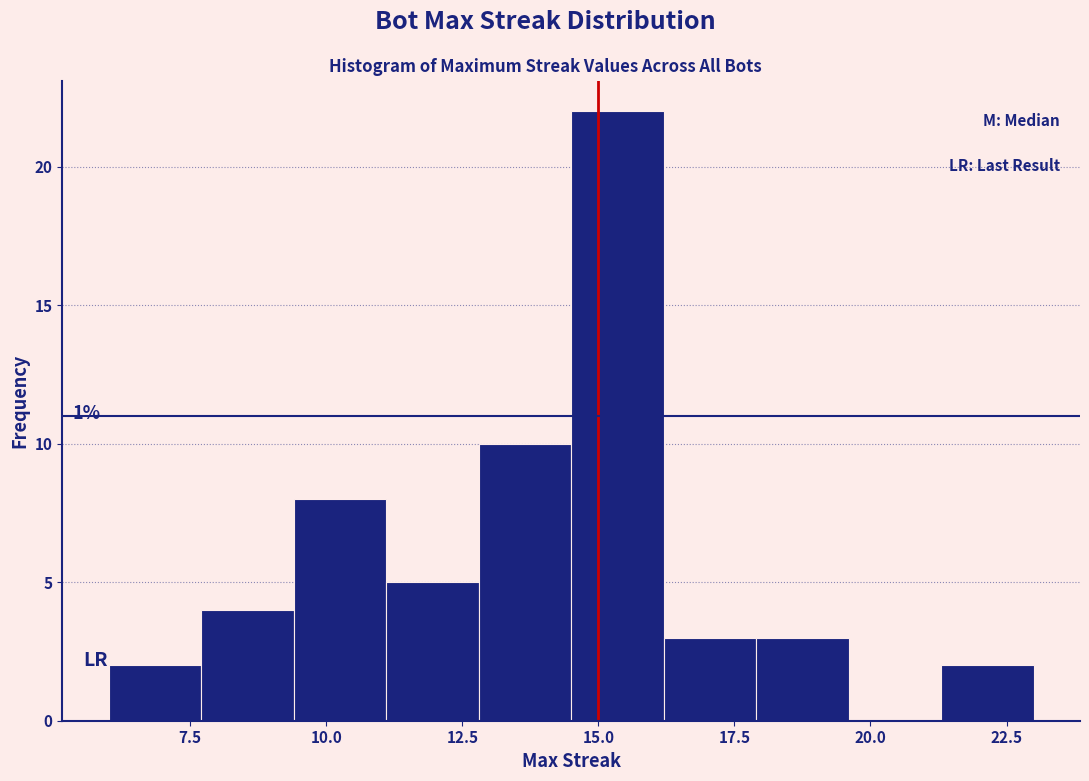

Read against the x-axis, roughly where is the centre of the tallest bar?

15.5